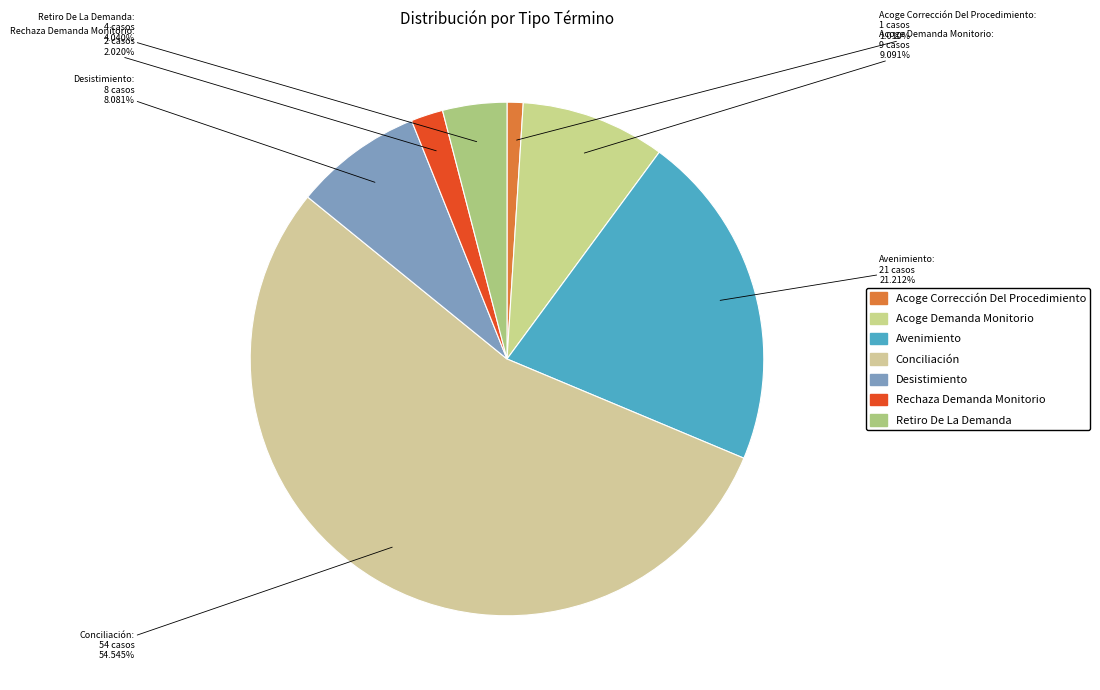

Is it true that Retiro De La Demanda is 4% of the pie?

True